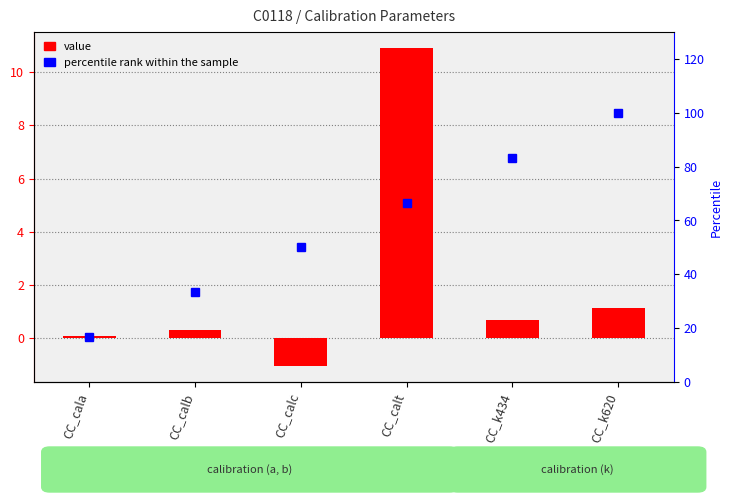

What value does the value series have at CC_k620?

1.1